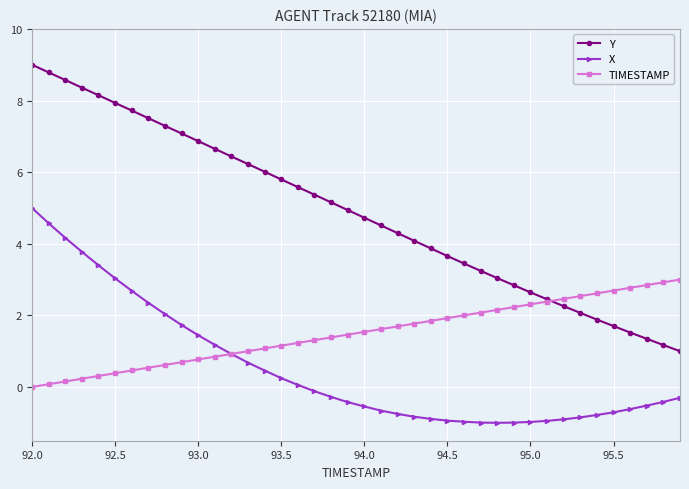

True or false: X and TIMESTAMP cross at least once.

True